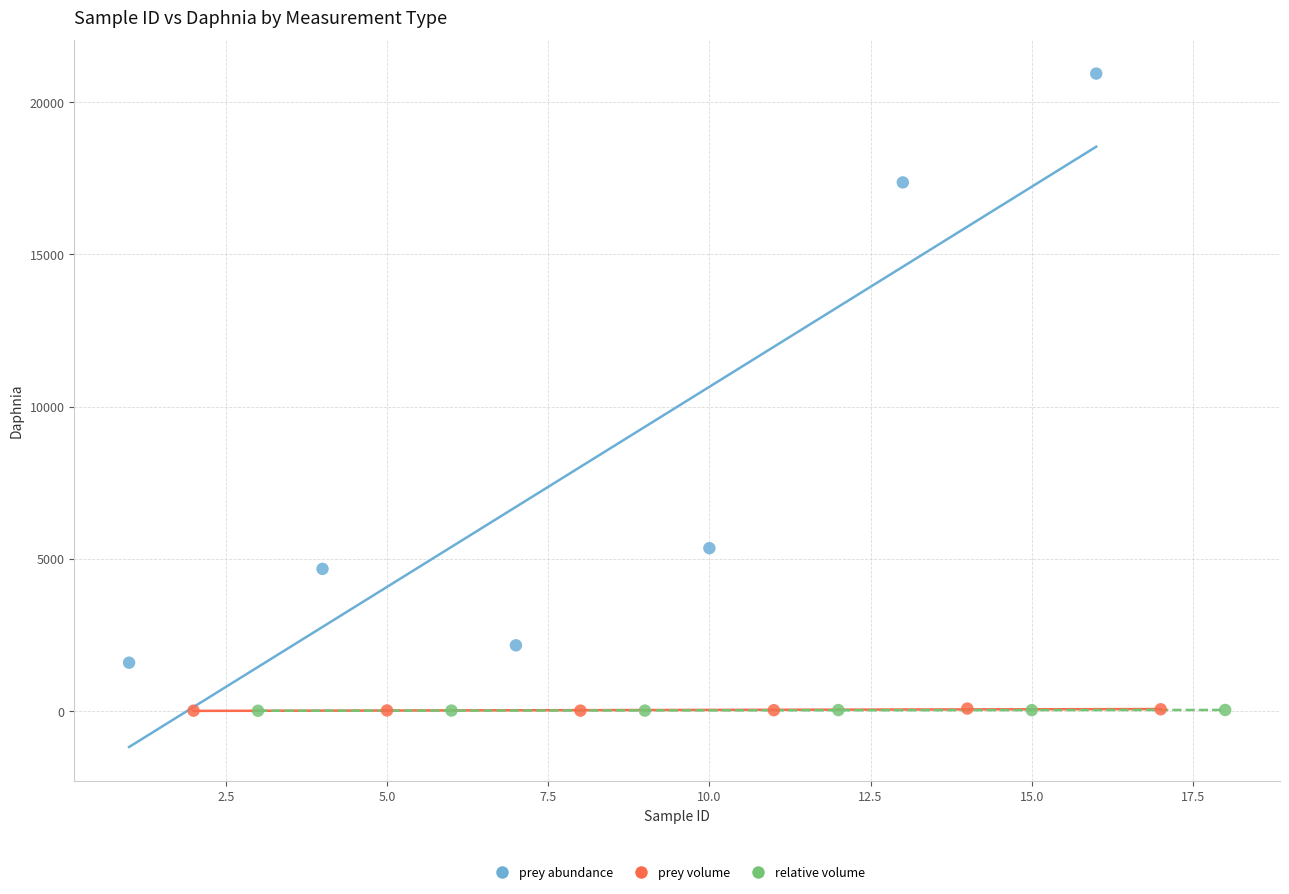

Which series contains the highest Y value?

prey abundance